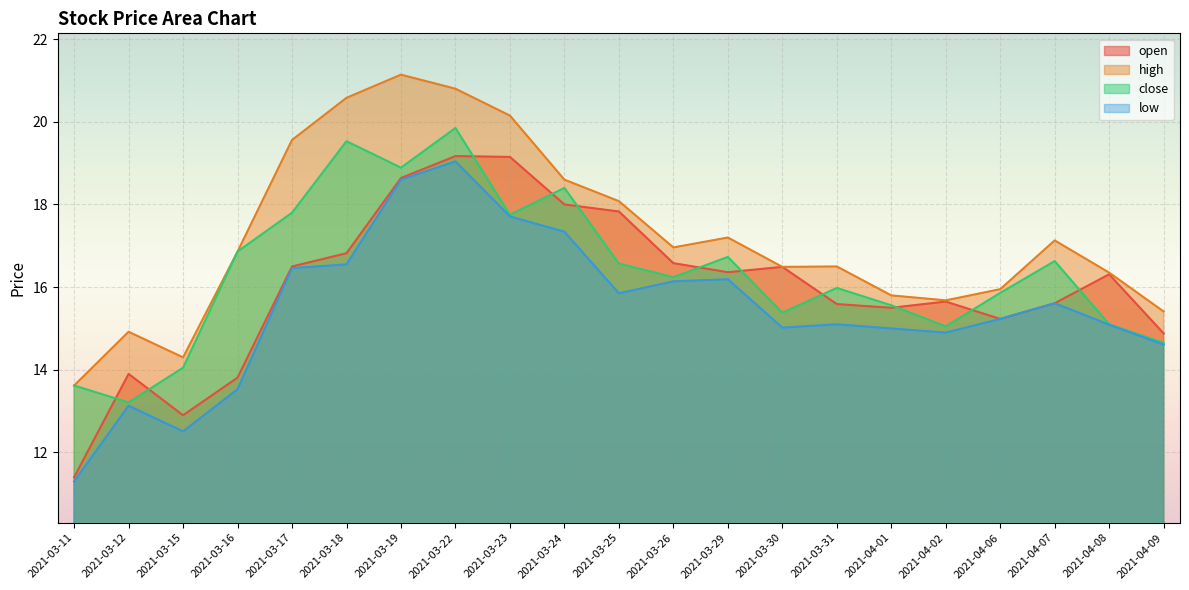

In high, how many points are lower than both neighbors (excluding endpoints)?

4